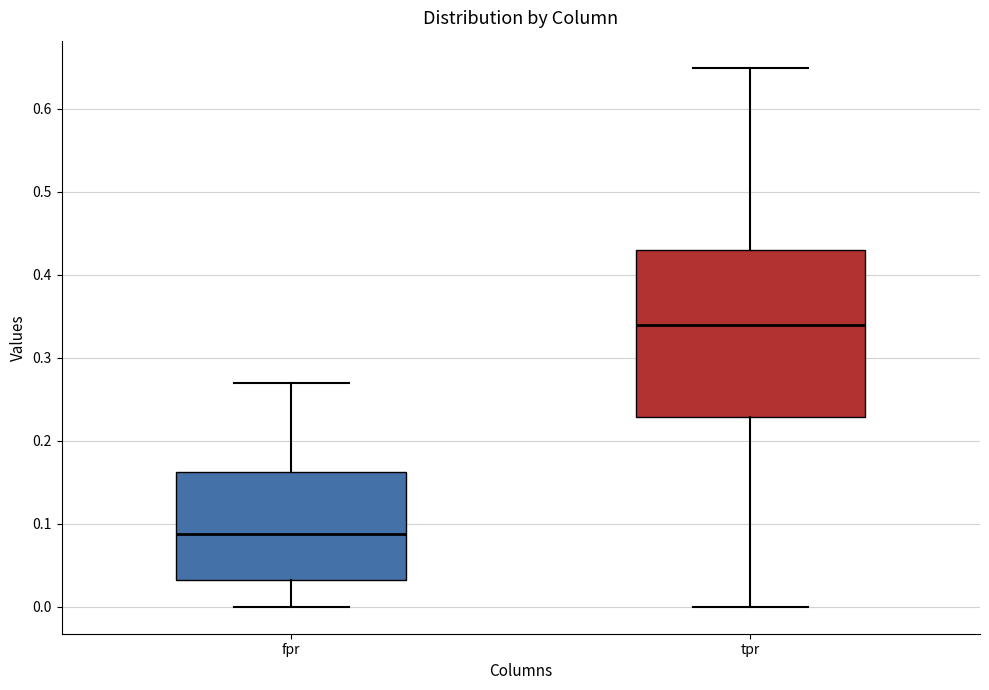

Reading left to right, transcribe this box plot: for each box, give where its median line is, the range the box spans, and where its two whiskers end, as read against the y-axis. The values are not printed on the chart, so give them approximately, as read against the axis.

fpr: median 0.09, box 0.03 to 0.16, whiskers 0.00 to 0.27
tpr: median 0.34, box 0.23 to 0.43, whiskers 0.00 to 0.65